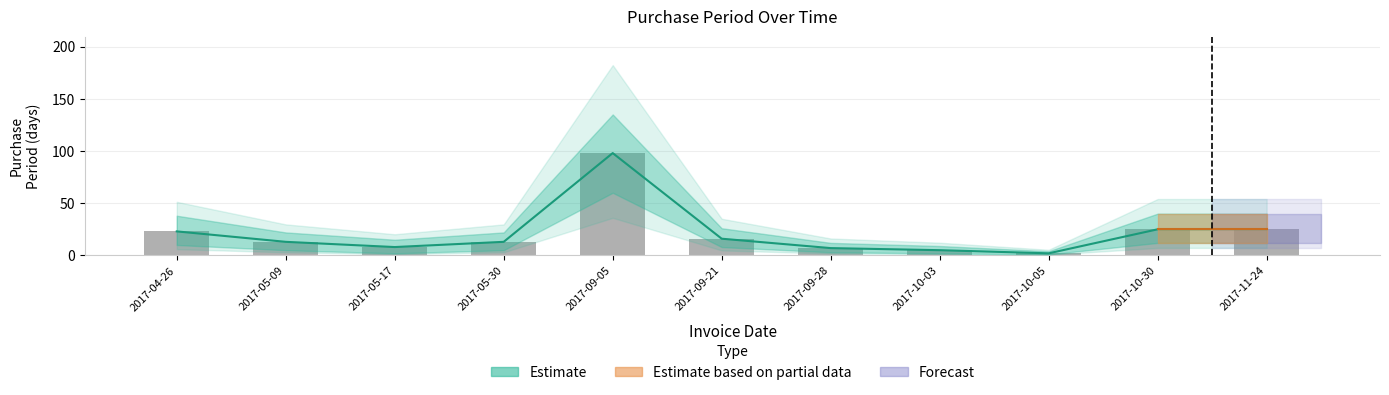

What is the greatest value displayed?

98